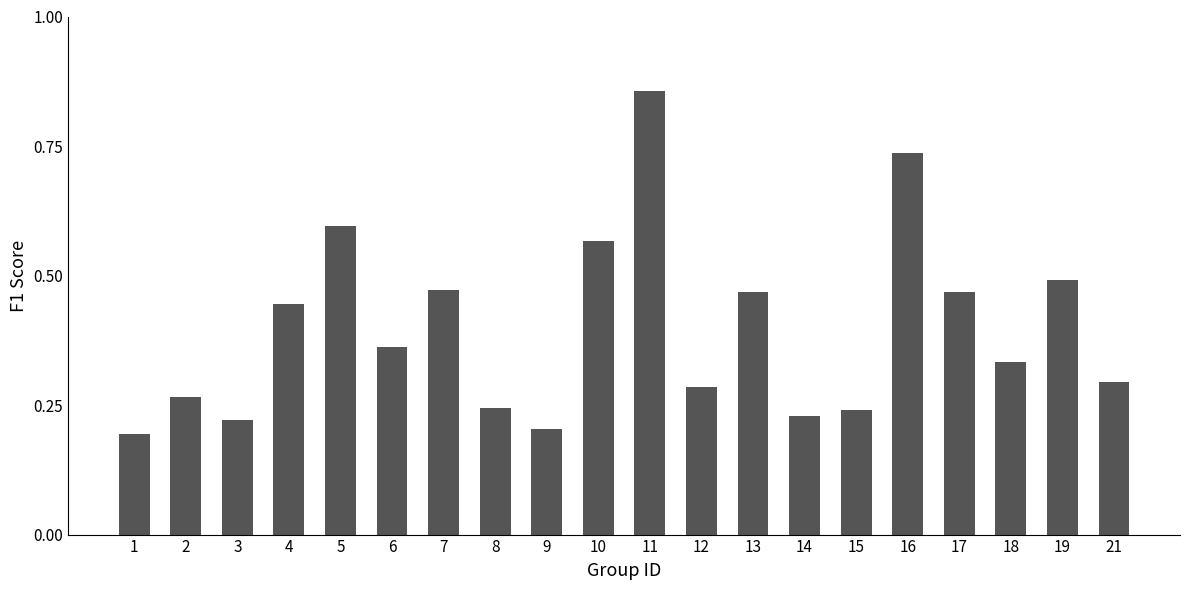

The chart shows a value of 0.5 at 19. True or false?

True